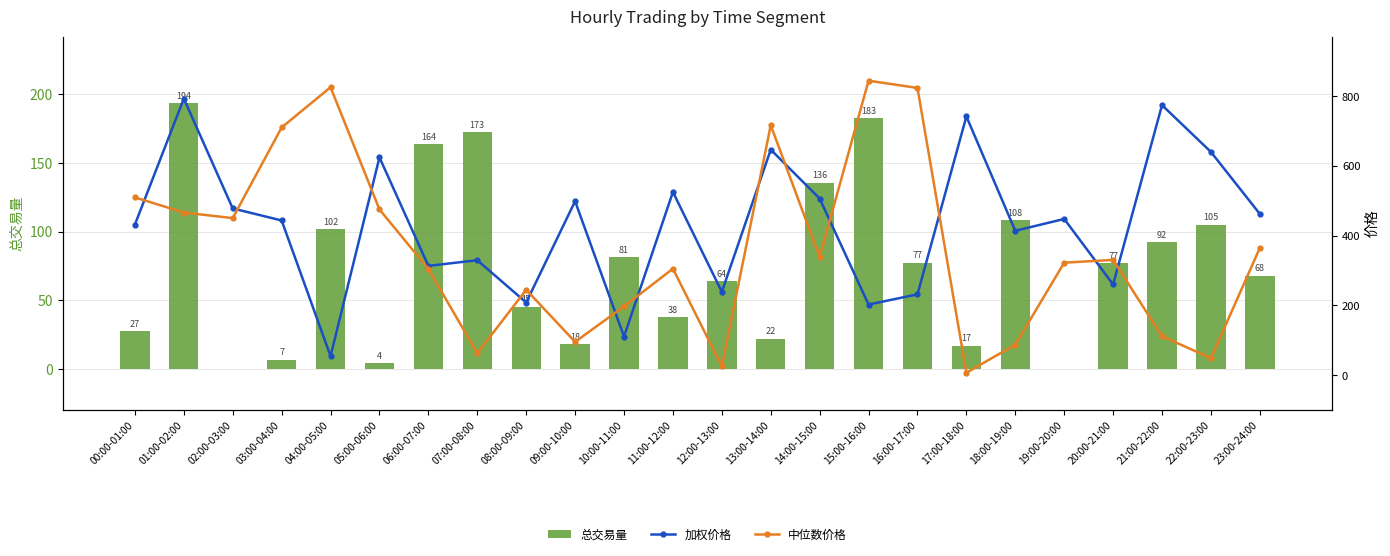

How many values in the 中位数价格 series are below 330?

12